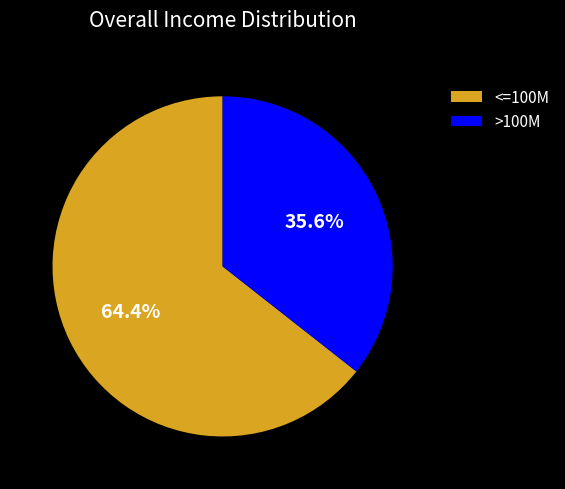

Between >100M and <=100M, which is larger?

<=100M